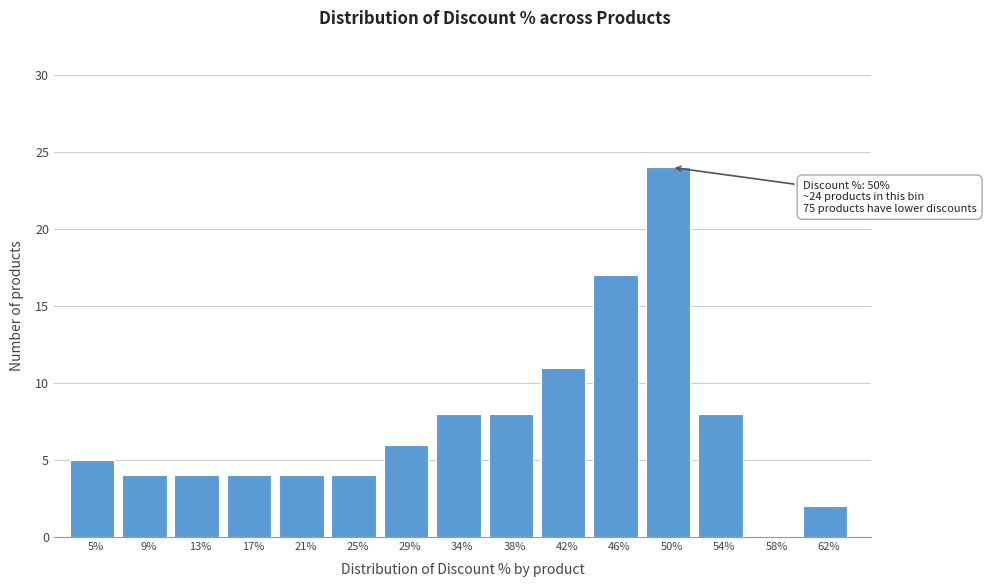

Reading right to left, extract all data points from this chart.

62%=2	58%=0	54%=8	50%=24	46%=17	42%=11	38%=8	34%=8	29%=6	25%=4	21%=4	17%=4	13%=4	9%=4	5%=5